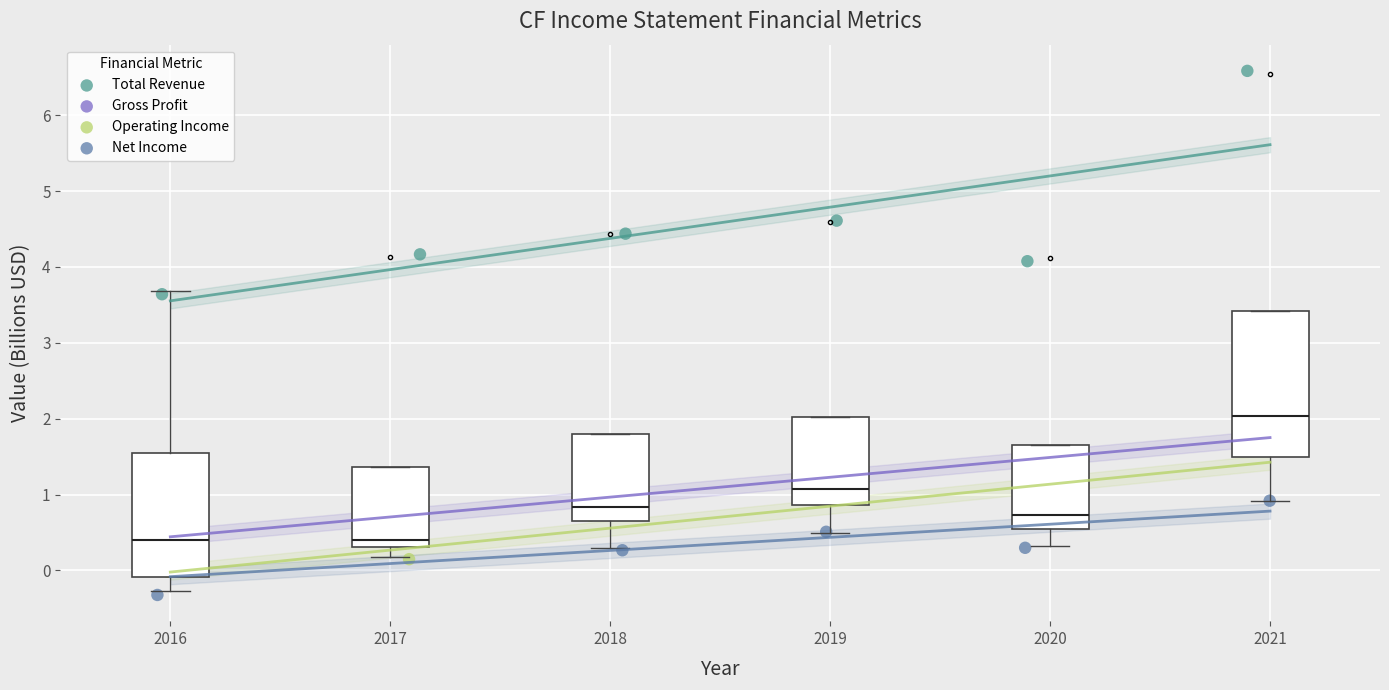

Which series has the widest spread of Y values?

Total Revenue